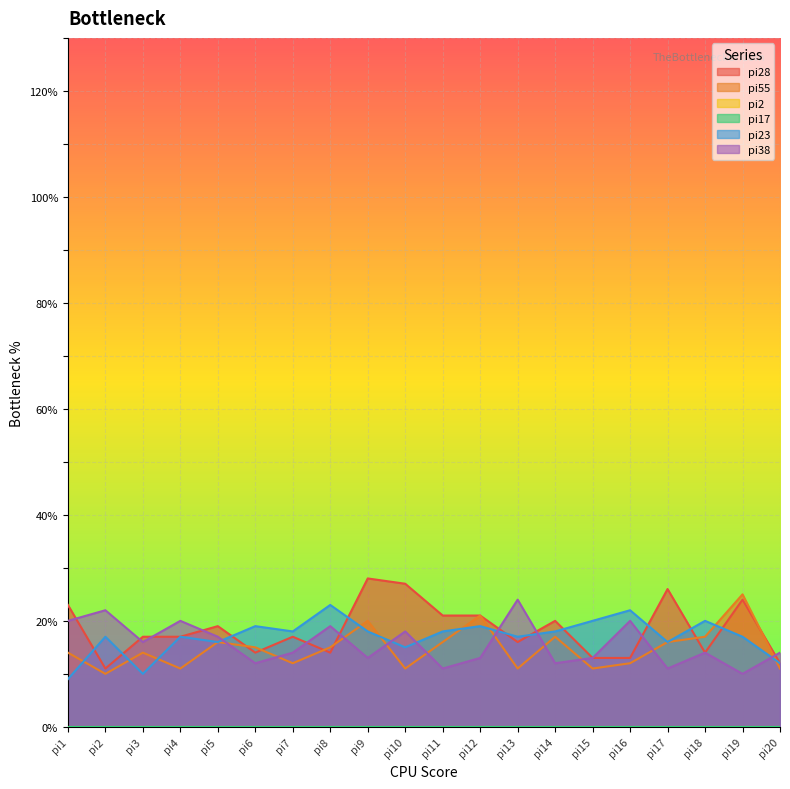

In pi28, how many points are higher than both neighbors (excluding endpoints)?

6